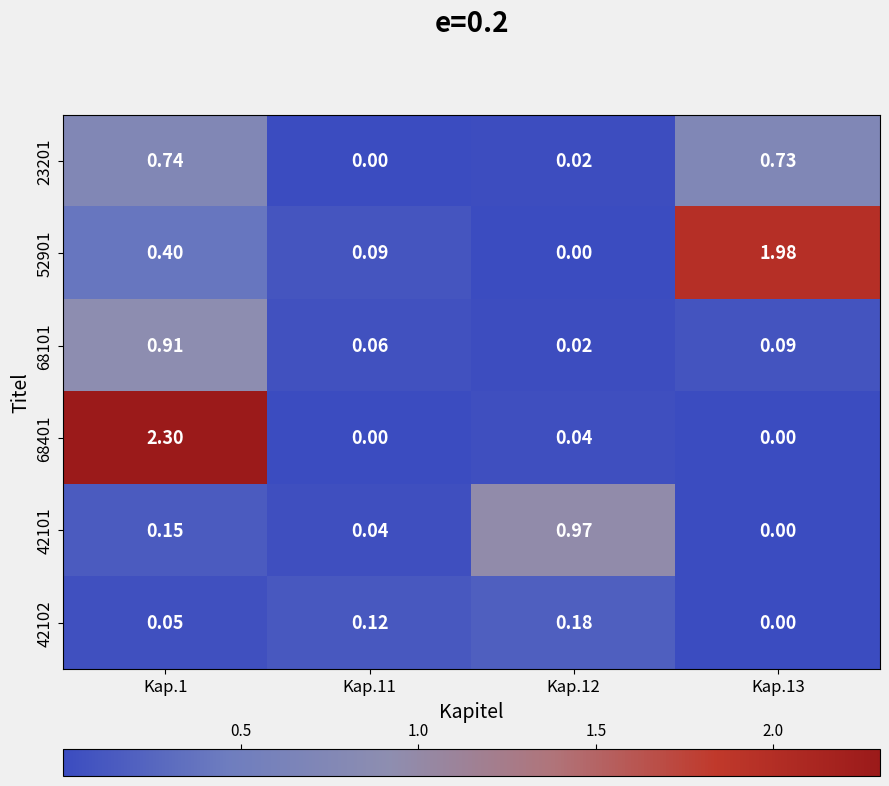

Is the value of 42102 at Kap.12 greater than the value of 23201 at Kap.1?

No